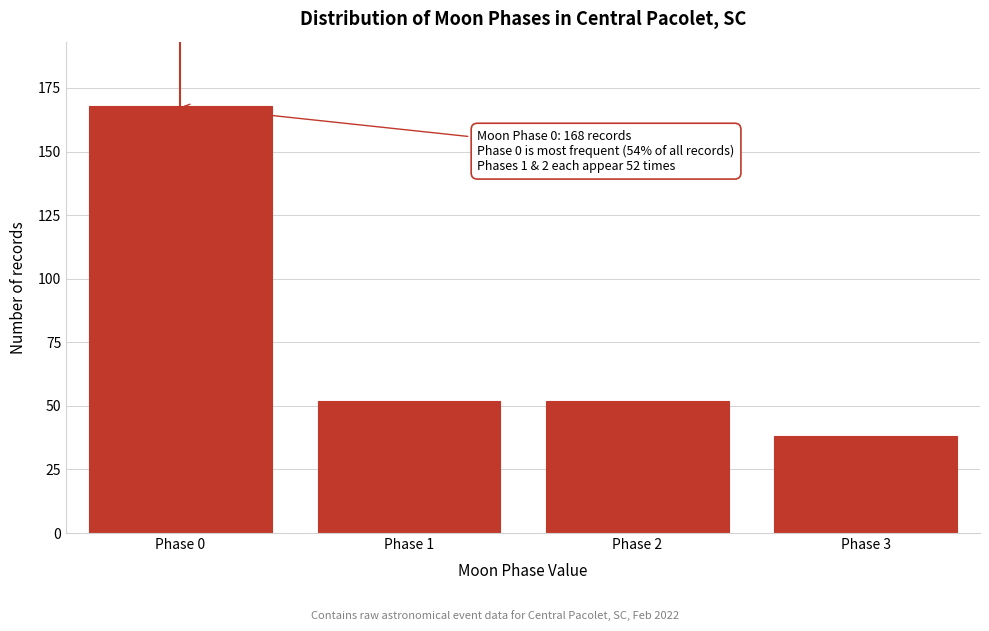

Reading right to left, transcribe all the data shown in this chart.

Phase 3=38	Phase 2=52	Phase 1=52	Phase 0=168